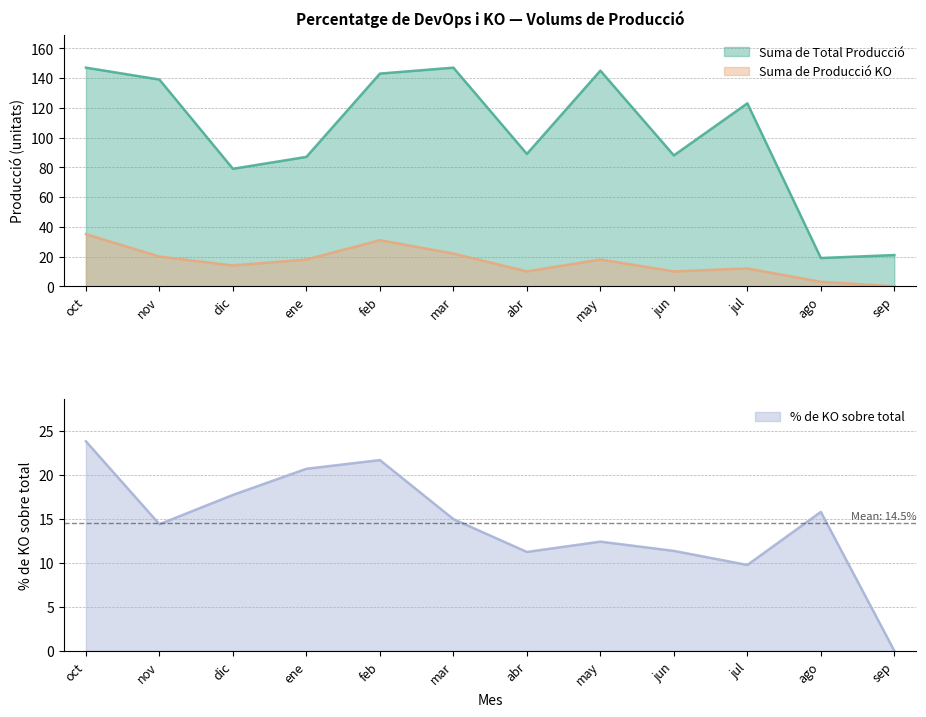

The value of Suma de Producció KO at nov is 4.1. True or false?

False